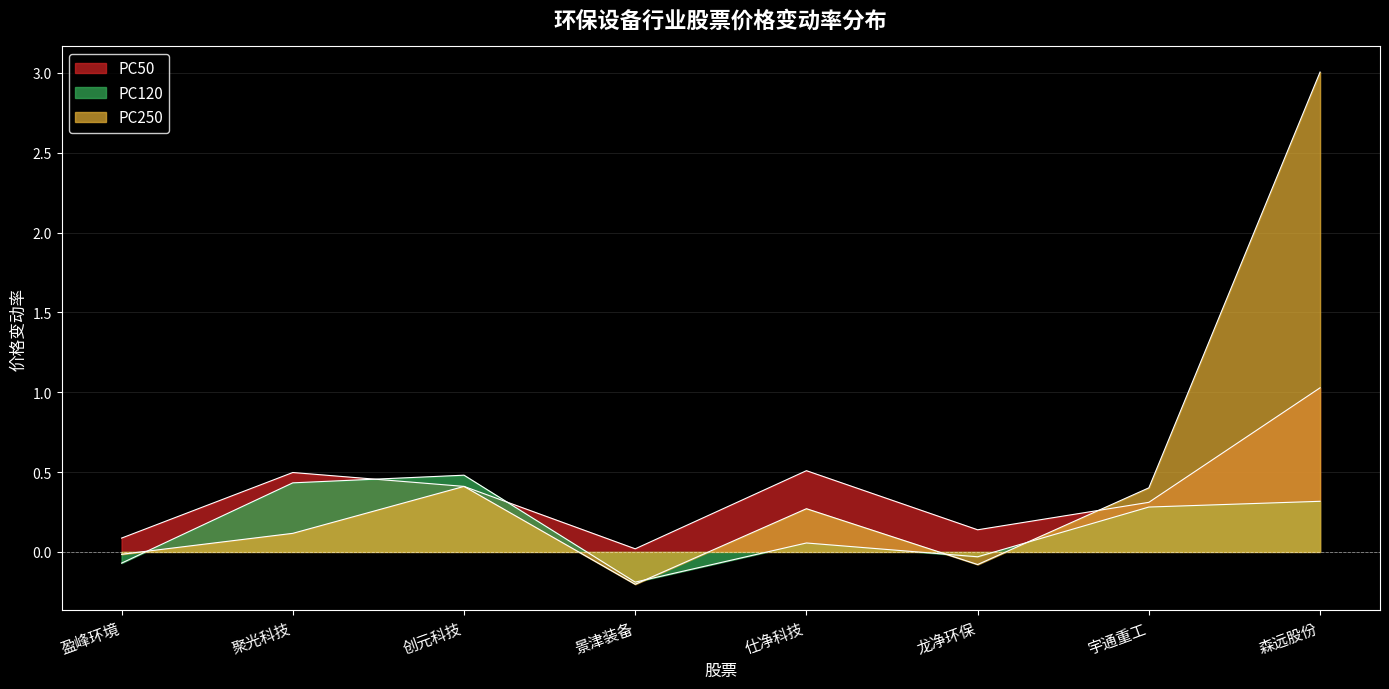

Reading left to right, what are all the values shown in this chart?

PC50: 盈峰环境=0.1	聚光科技=0.5	创元科技=0.4	景津装备=0.0	仕净科技=0.5	龙净环保=0.1	宇通重工=0.3	森远股份=1.0
PC120: 盈峰环境=-0.1	聚光科技=0.4	创元科技=0.5	景津装备=-0.2	仕净科技=0.1	龙净环保=-0.0	宇通重工=0.3	森远股份=0.3
PC250: 盈峰环境=-0.0	聚光科技=0.1	创元科技=0.4	景津装备=-0.2	仕净科技=0.3	龙净环保=-0.1	宇通重工=0.4	森远股份=3.0